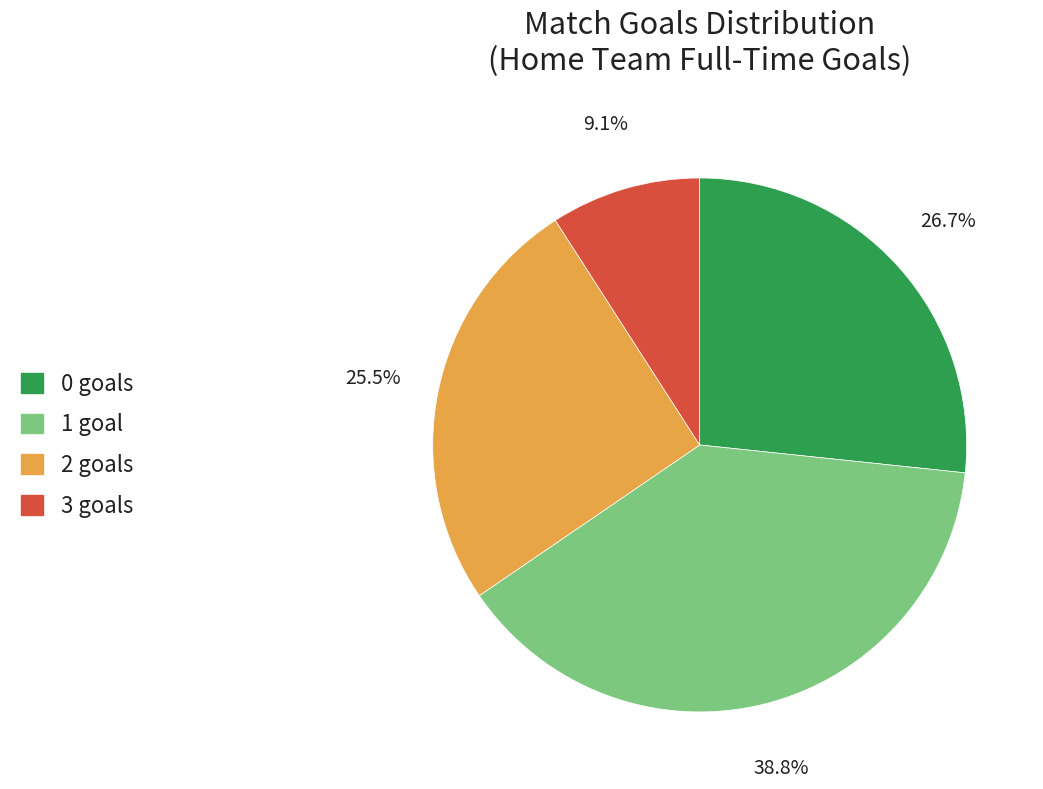

Is there any slice that represents more than half of the pie?

No